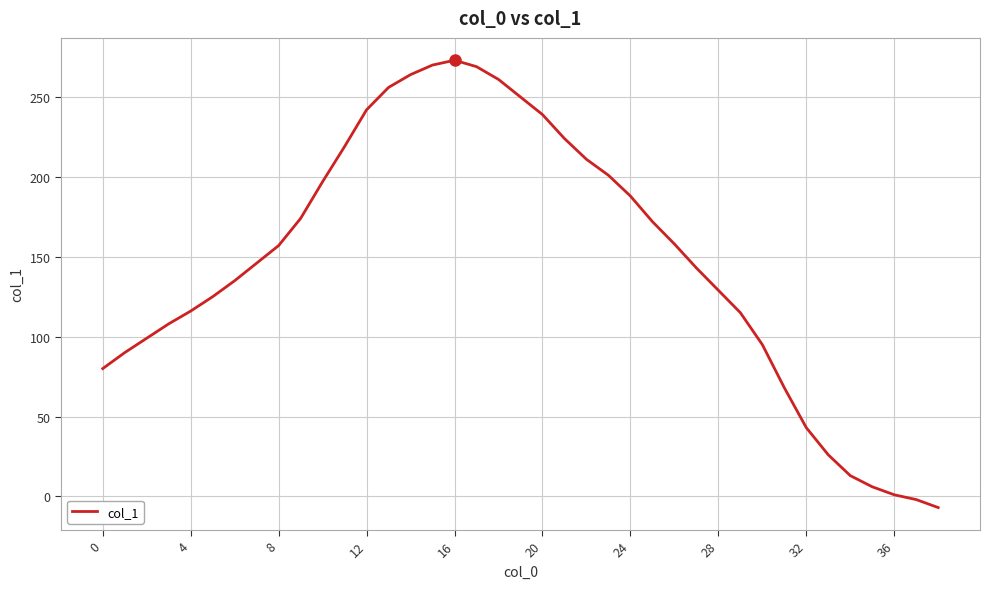

What is the greatest value displayed?

273